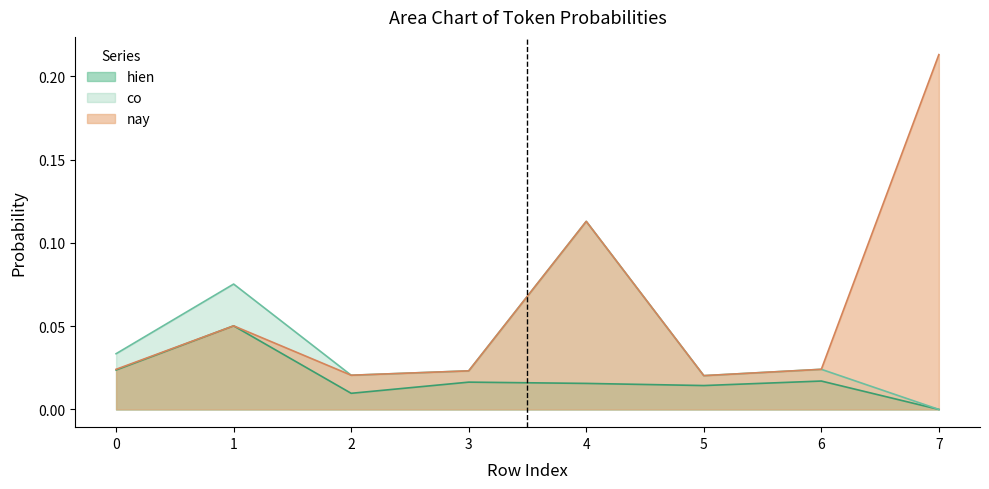

True or false: nay and co cross at least once.

False